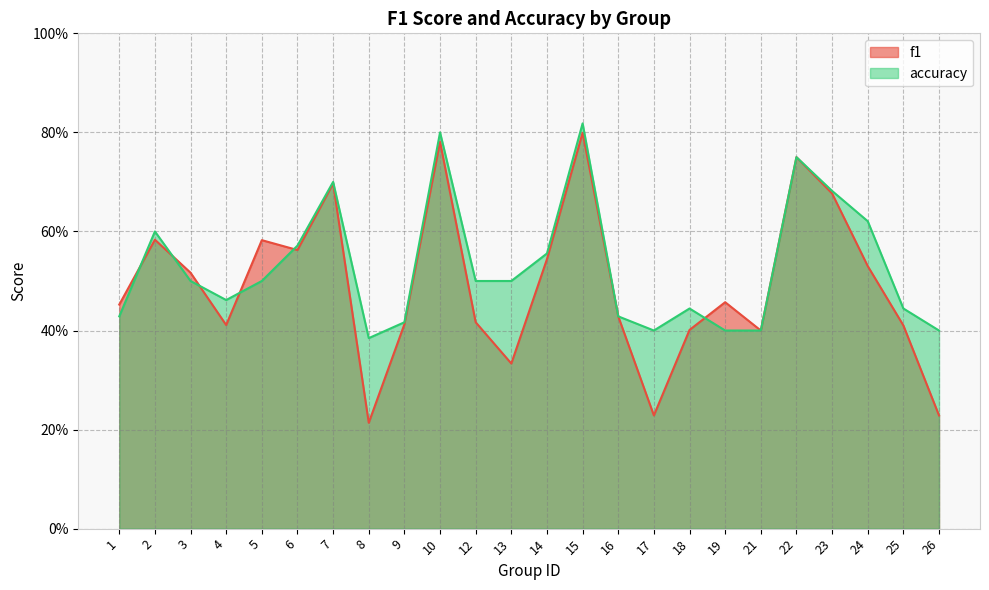

True or false: accuracy has a value of 0.4 at 18.

True